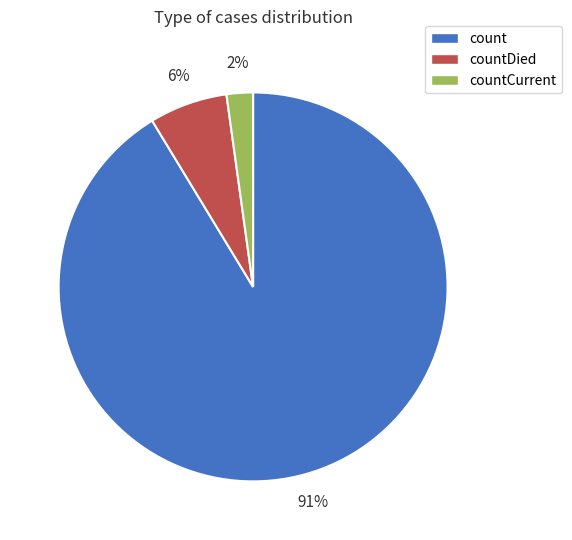

Is it true that count is 99% of the pie?

False